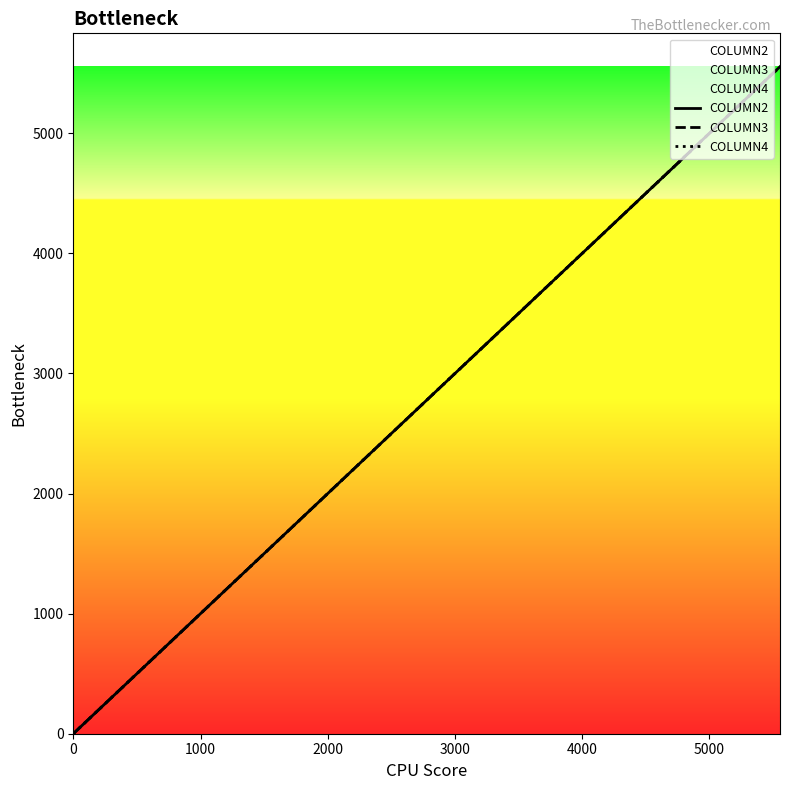

How many distinct data groups are displayed?

3